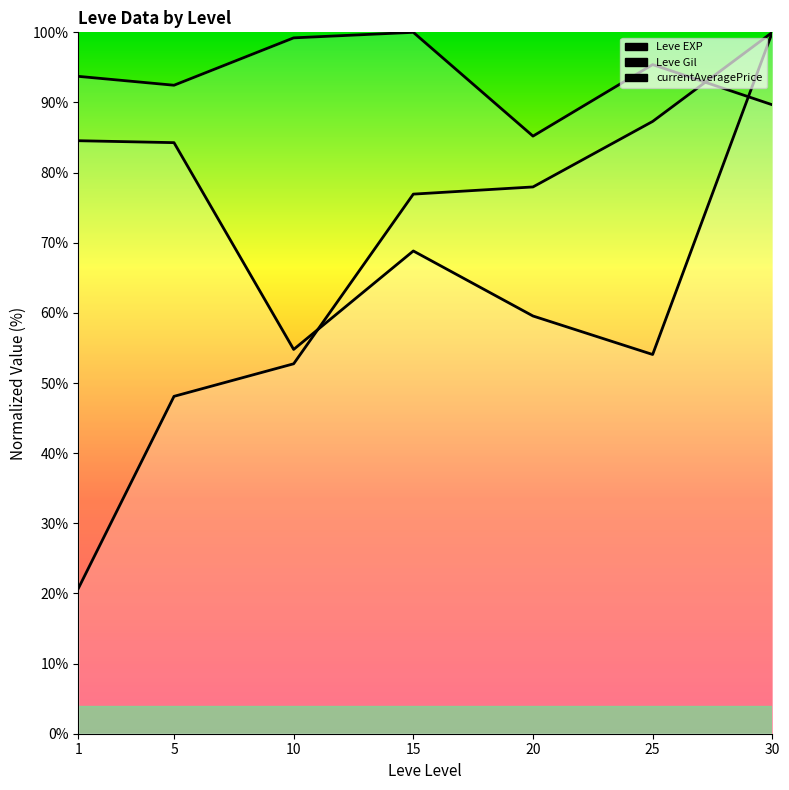

Where do Leve Gil and Leve EXP first cross each other?

25 and 30